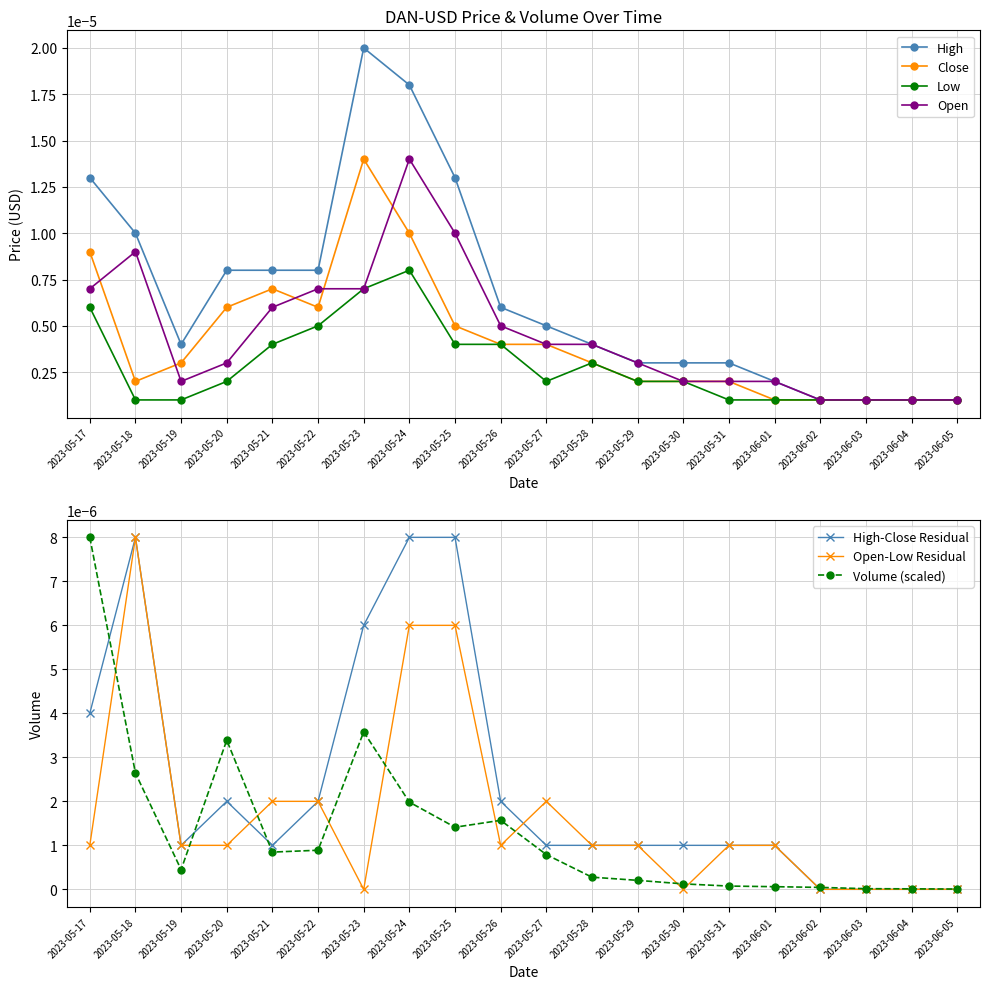

True or false: Close has more than 0 points higher than both neighbors.

True